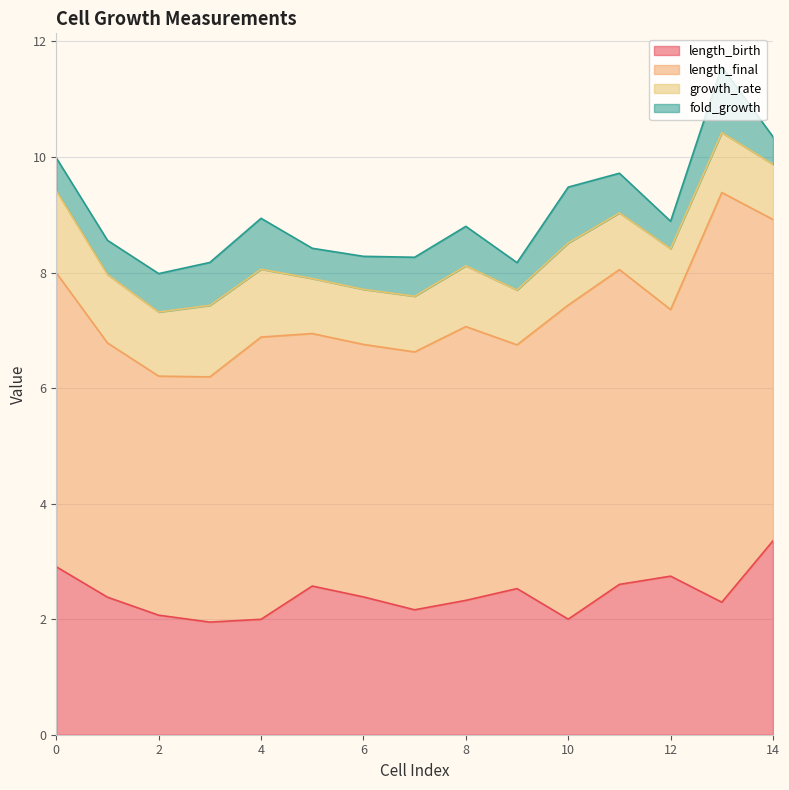

What is the difference between the fold_growth values at 4 and 7?

0.2